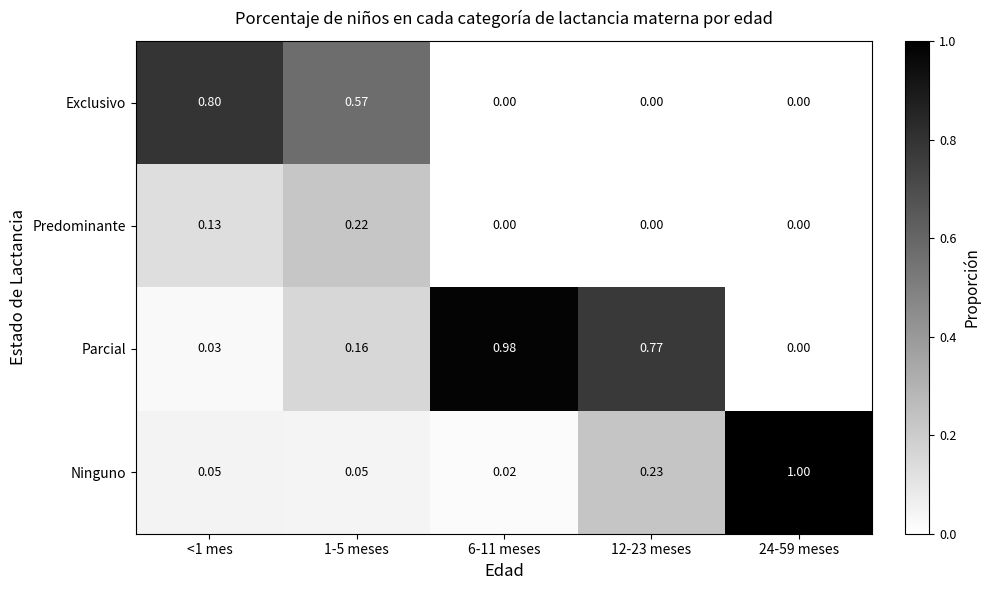

Rank the series by their maximum value, from lowest to highest.

Predominante, Exclusivo, Parcial, Ninguno